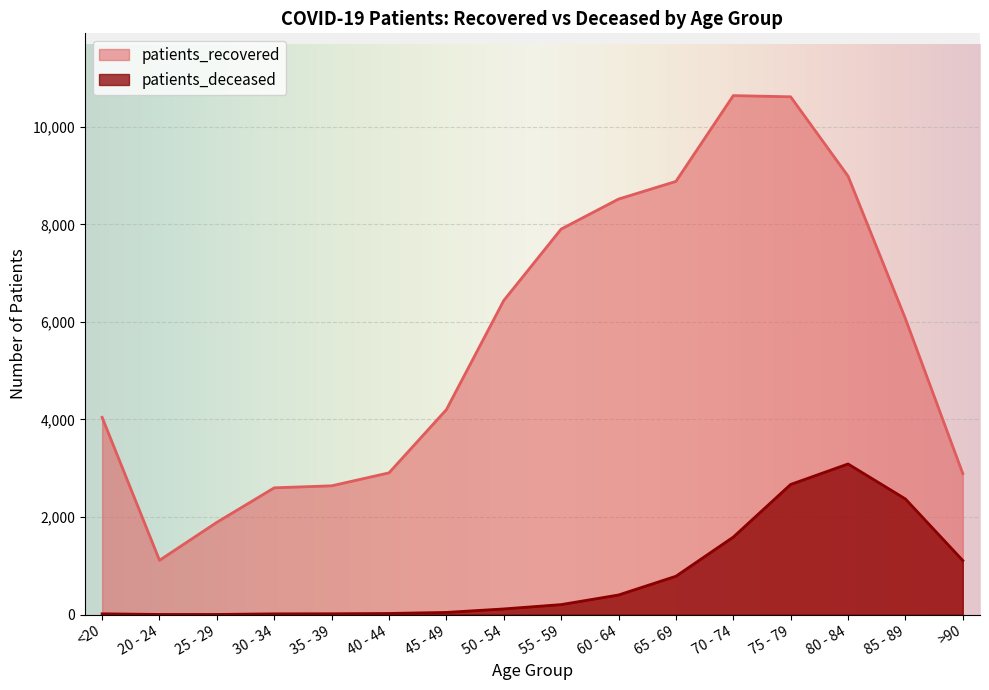

What is the difference between the highest and lowest values at 70 - 74?

9050